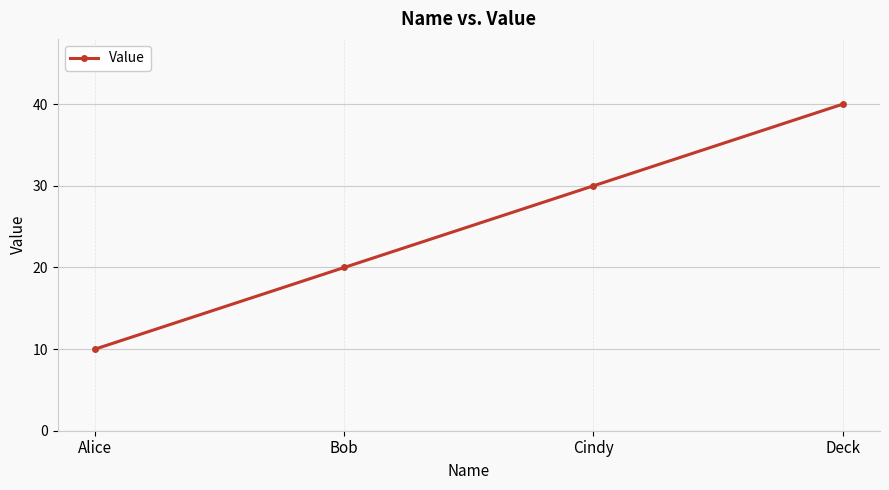

Is it true that the value at Deck is 40?

True